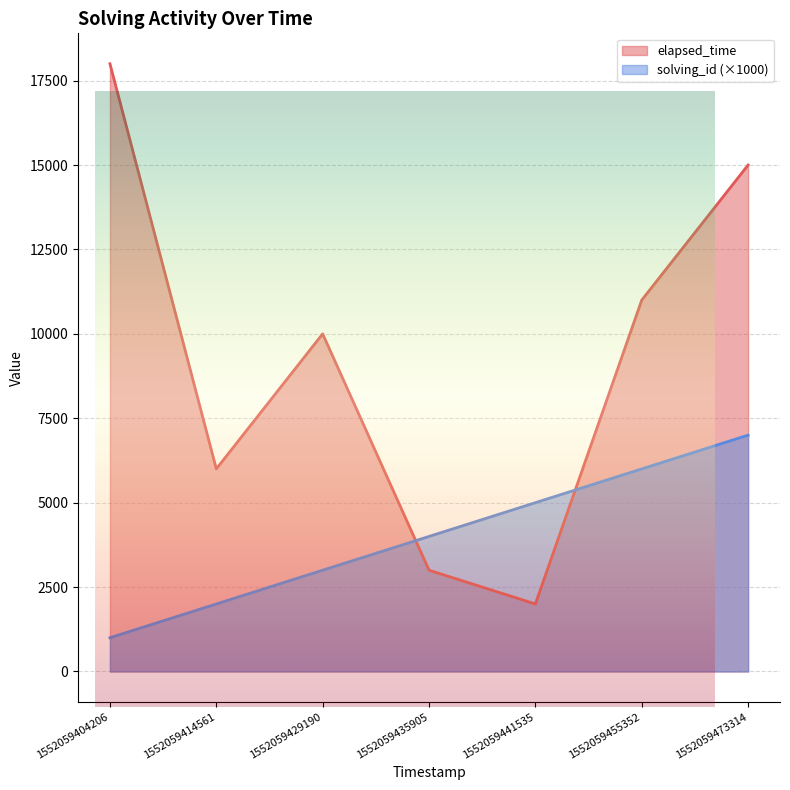

Which series has the largest total across all categories?

elapsed_time